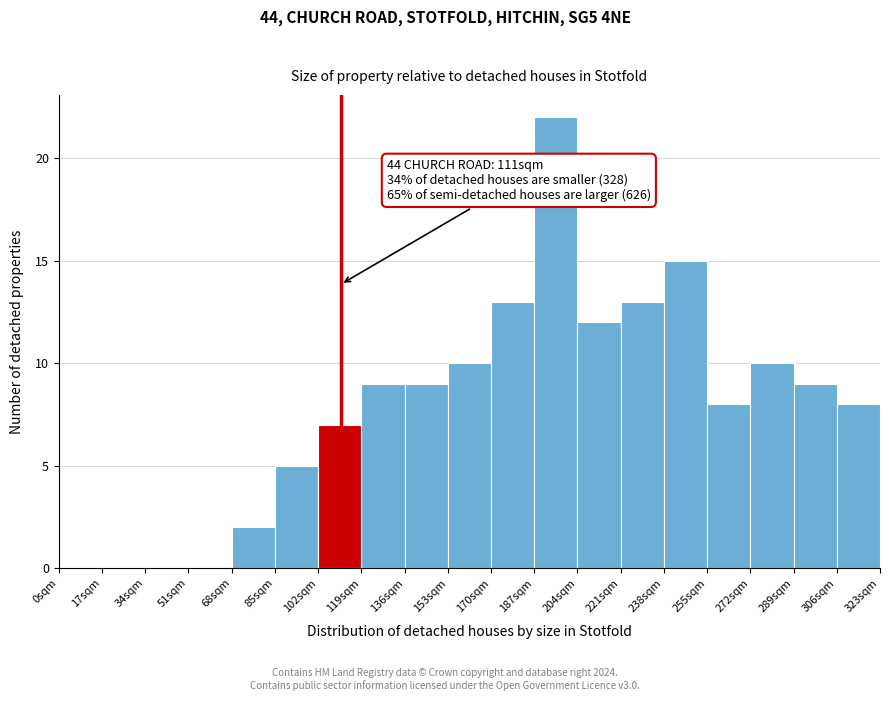

Which range on the x-axis has the tallest bar?

187 to 204